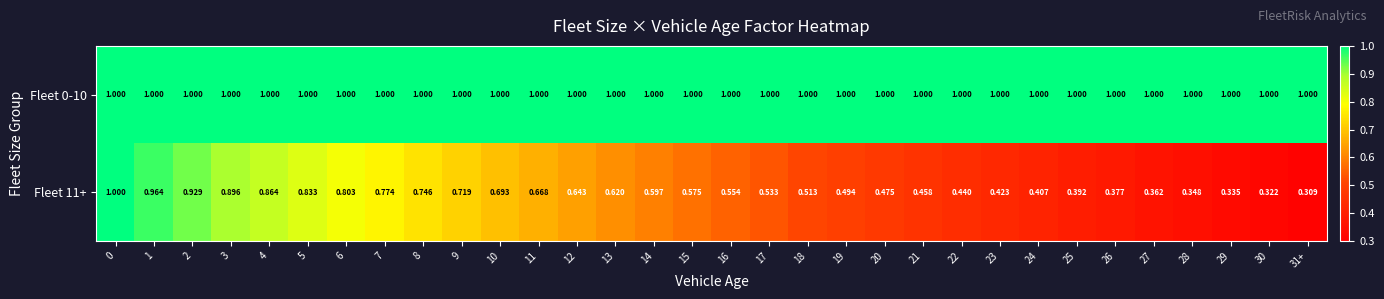

Is the value of Fleet 11+ at 7 greater than the value of Fleet 0-10 at 11?

No